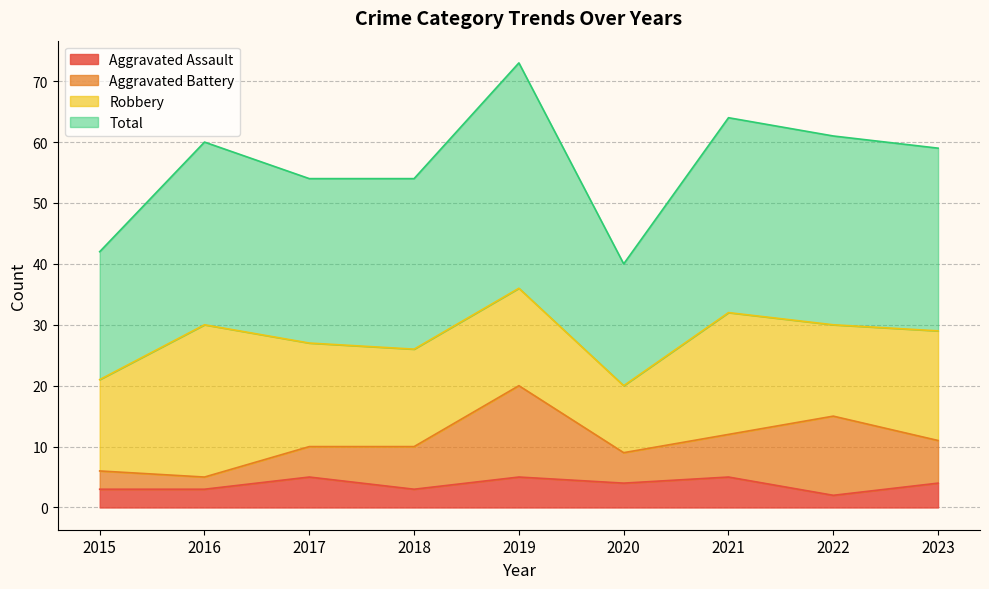

What is the value of the Total point at the 4th from the left?

54